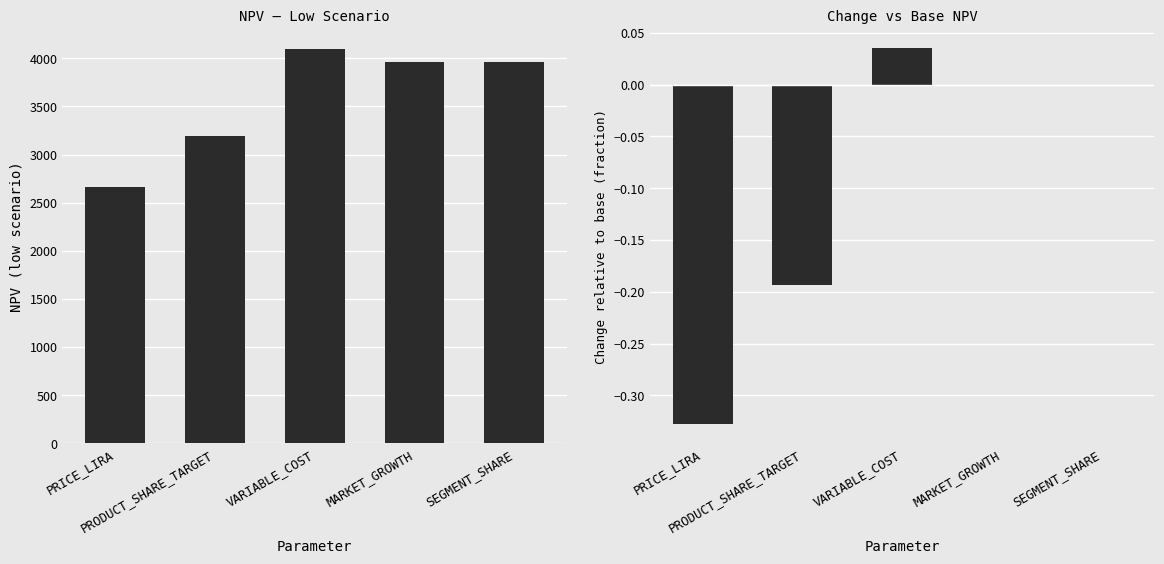

Rank the series by their maximum value, from highest to lowest.

NPV Low, Change